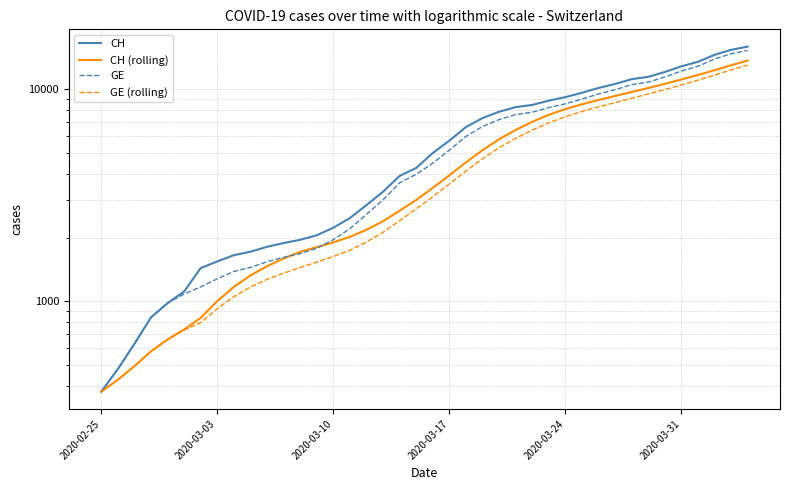

What is the average value of the GE series?

5641.4